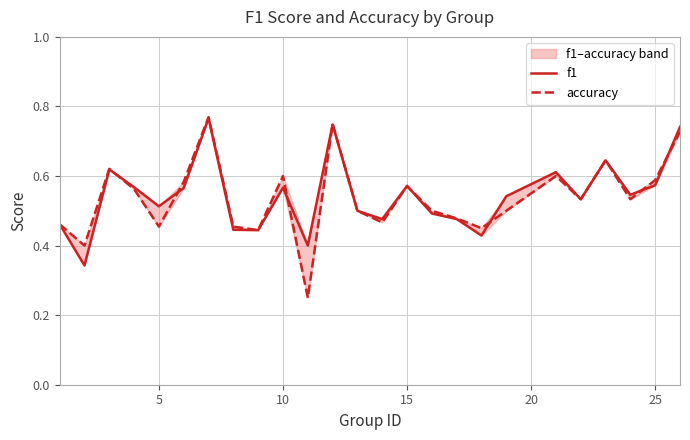

How many intersections are there between accuracy and f1?

7